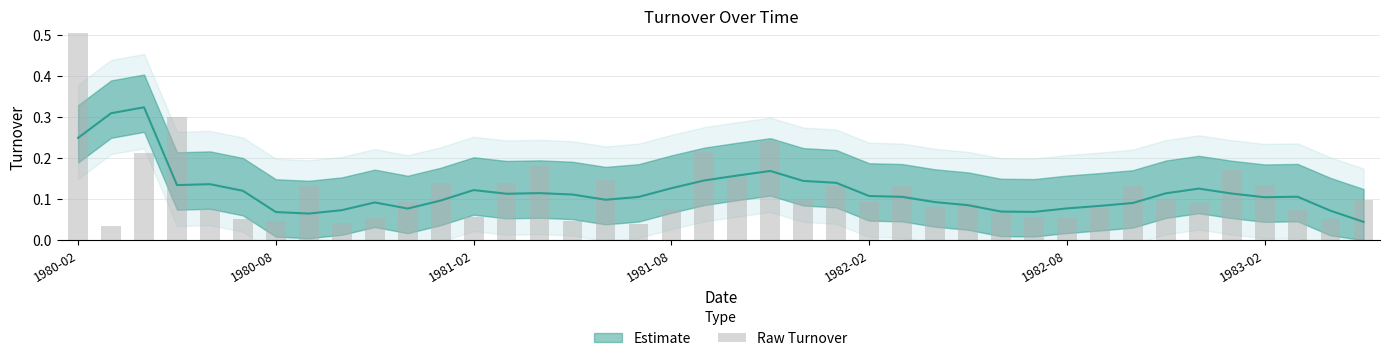

List the labels in order of value, largest first.

1980-02, 1981-08, 21, 19, 1981-02, 14, 35, 20, 16, 11, 13, 36, 32, 7, 23, 25, 22, 39, 33, 24, 10, 34, 27, 26, 31, 18, 37, 1982-02, 28, 12, 29, 9, 30, 38, 1982-08, 15, 1983-02, 8, 17, 1980-08